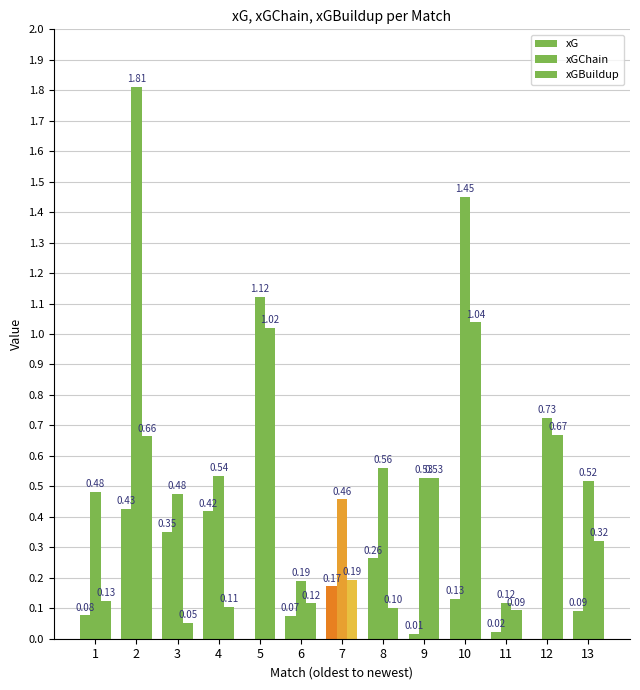

Between 6 and 7, which series saw the biggest shift?

xGChain